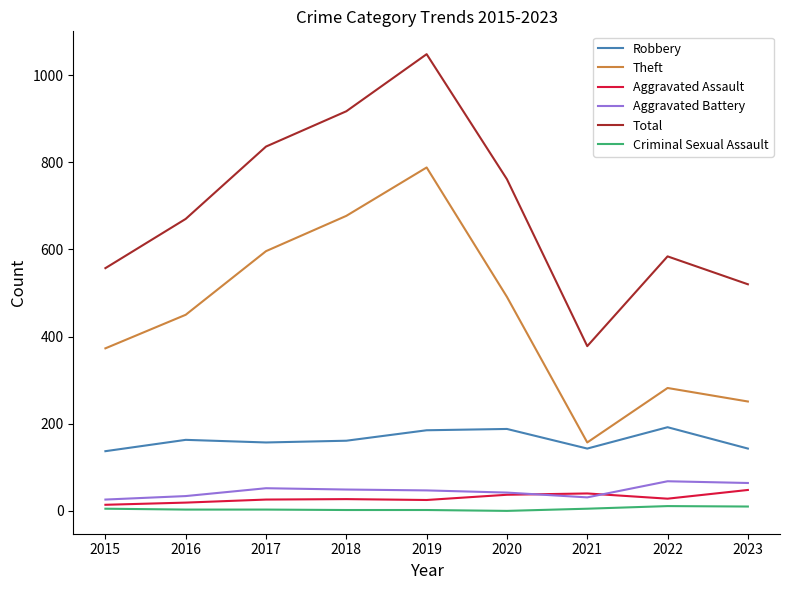

Which series has the largest total across all categories?

Total